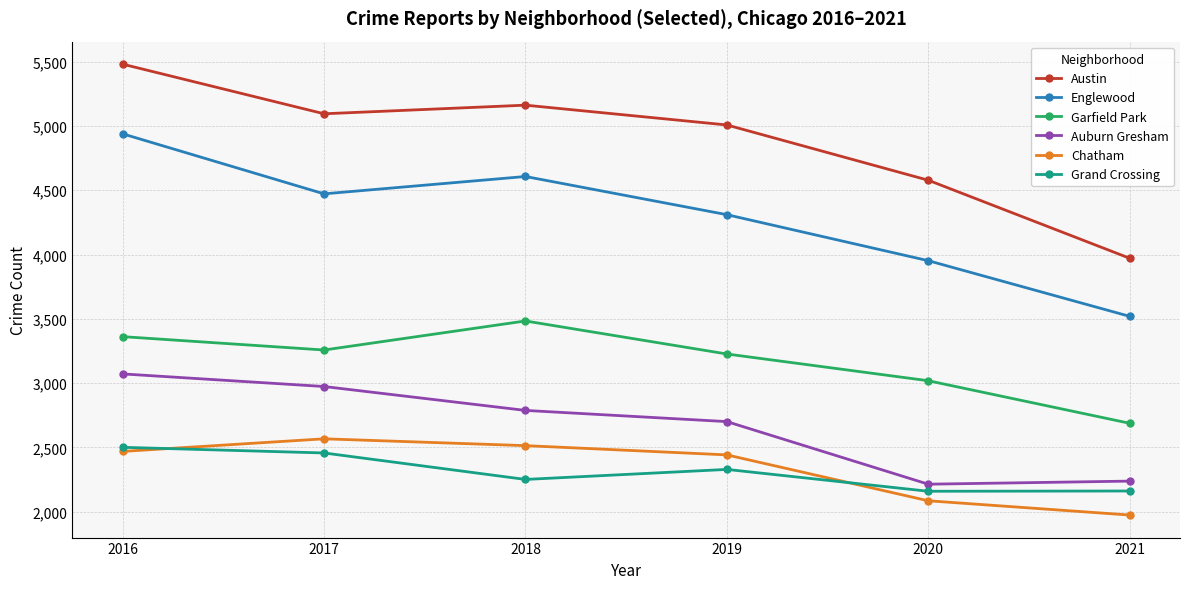

What is the total value across all series at 2016?

21820